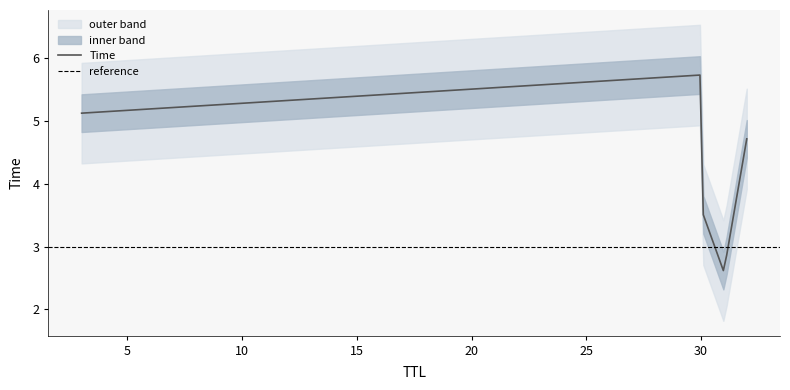

Which category has the highest value across all series?

30